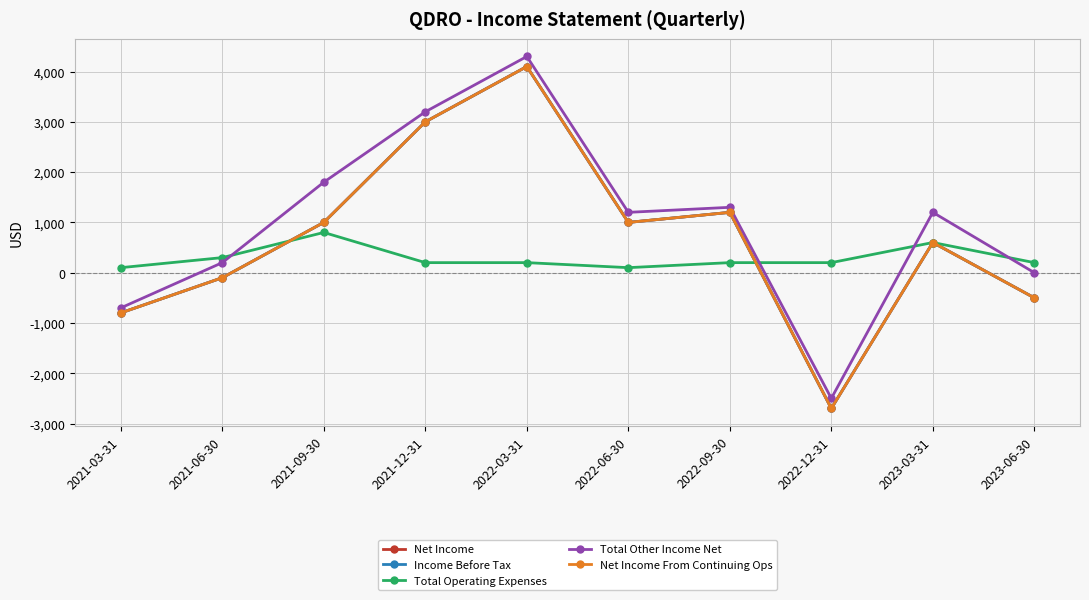

What is the maximum value for Net Income From Continuing Ops?

4100